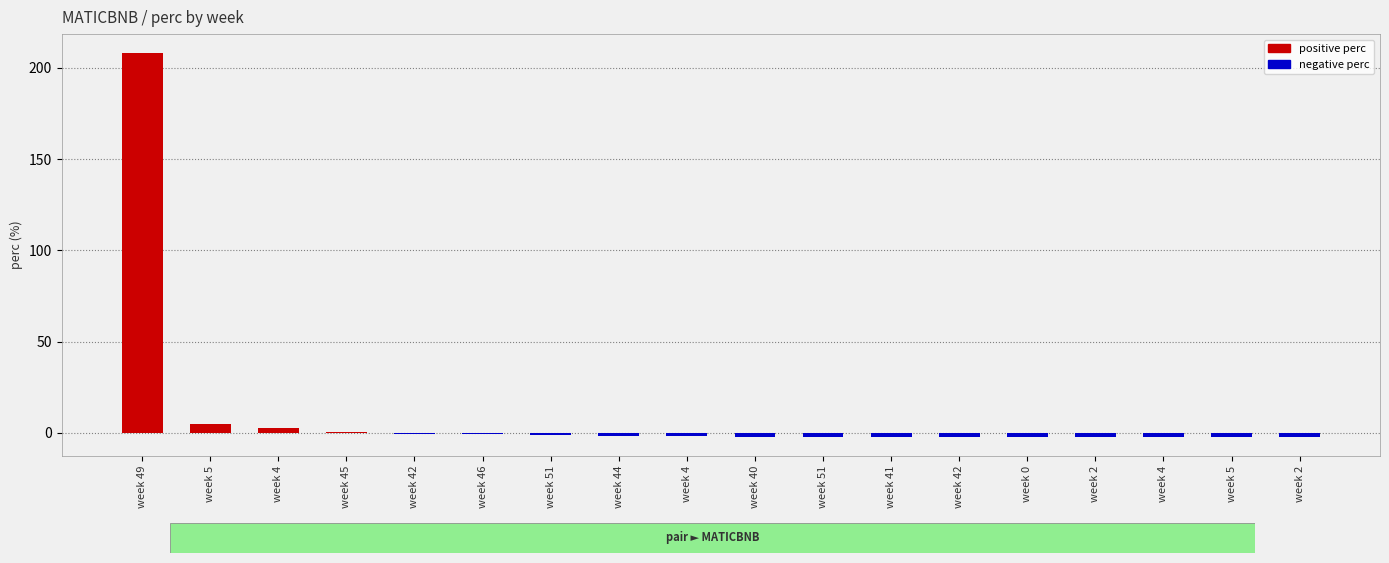

At which label is the value closest to 103?

5